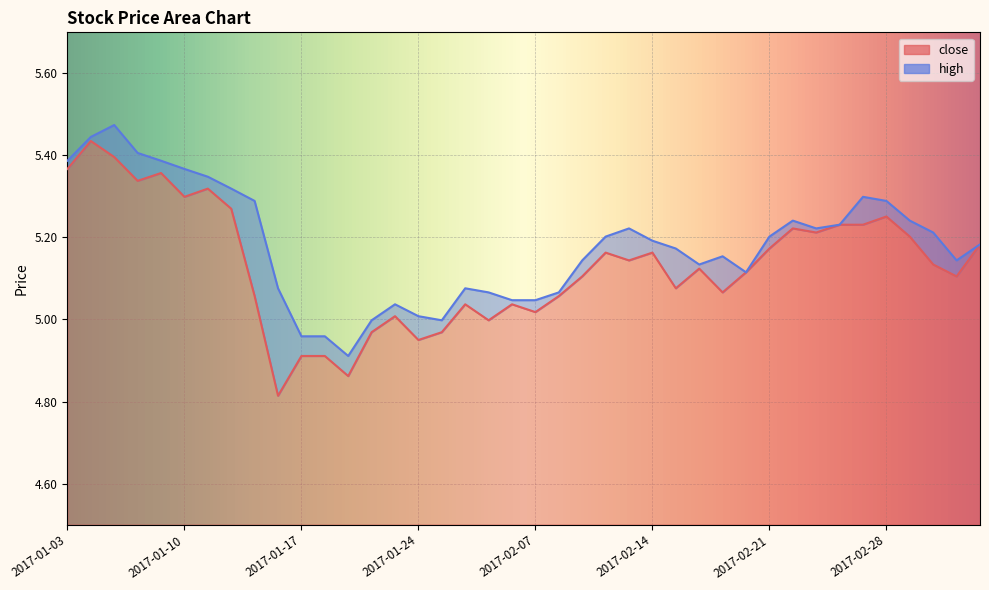

What is the approximate value of close at 2017-01-11?

5.3